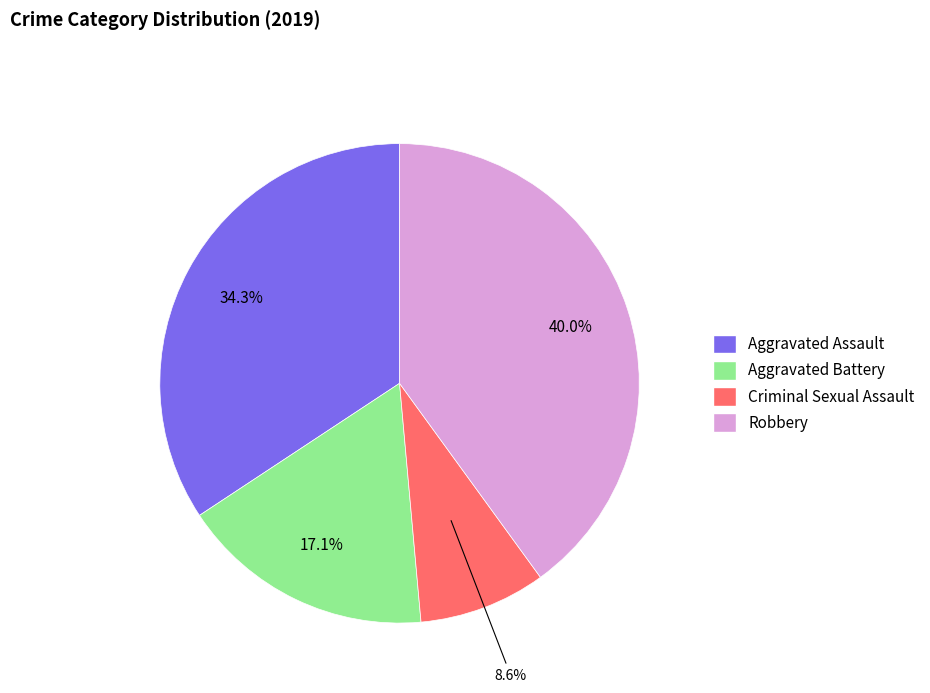

Is there any slice that represents more than half of the pie?

No